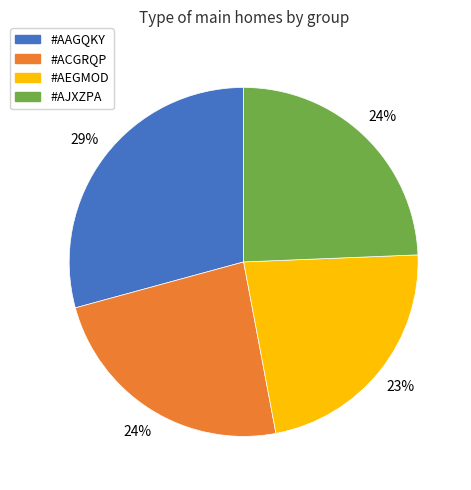

How many slices are in this pie chart?

4